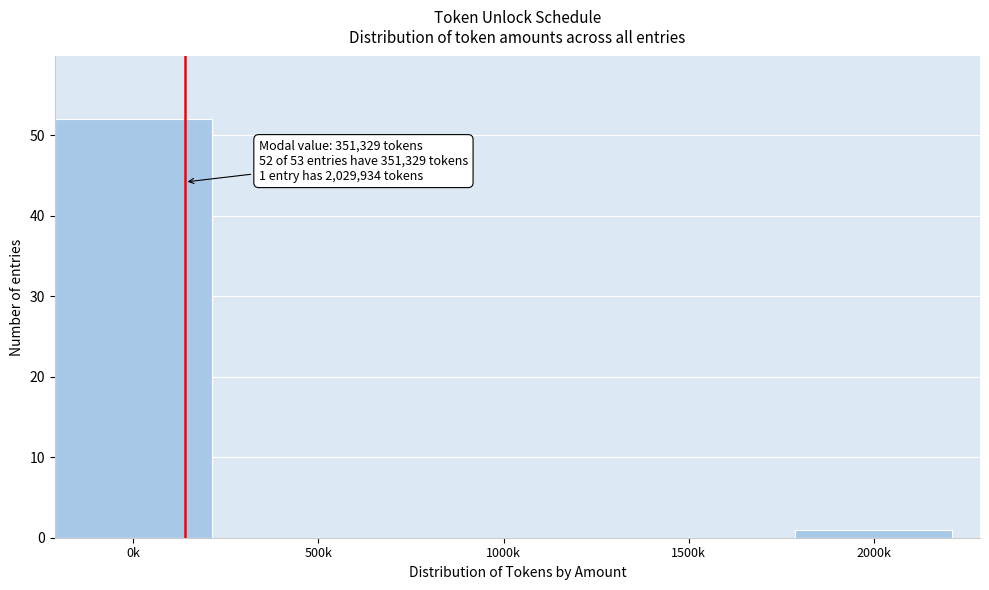

Reading left to right, what are all the values shown in this chart?

0k=52	500k=0	1000k=0	1500k=0	2000k=1